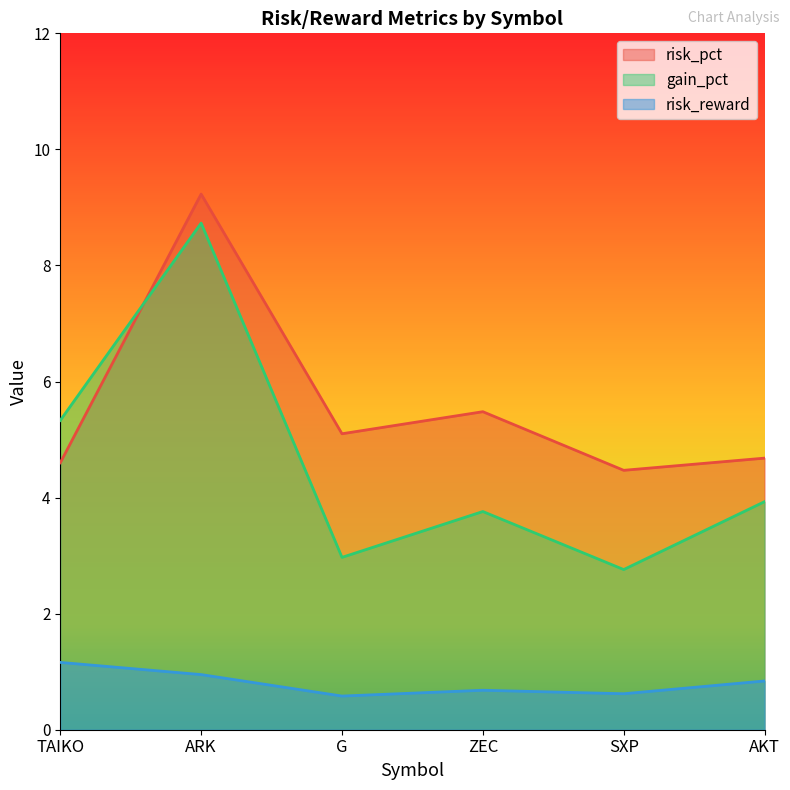

What is the difference between the maximum and second lowest values in the gain_pct series?

5.8